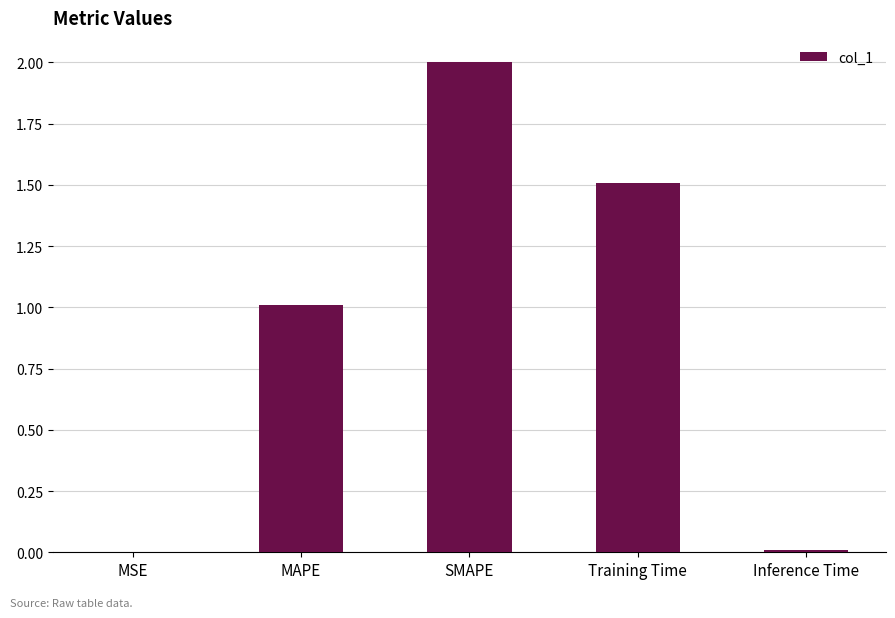

The value at Training Time is 1.5. True or false?

True